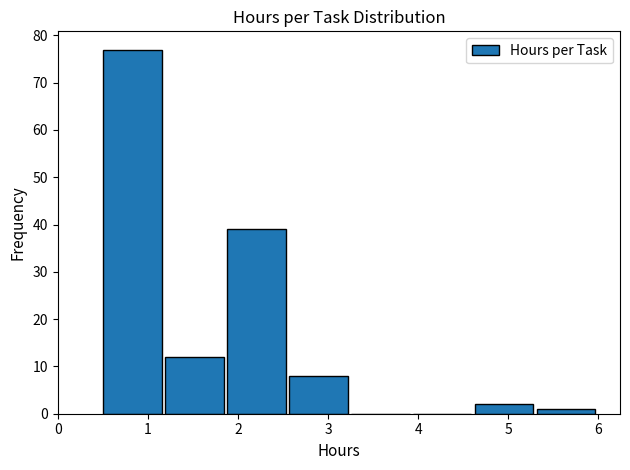

Reading left to right, transcribe this chart: for each bar, give the range it covers on the x-axis and its height. Neither the bar edges nor the heights are printed on the chart, so give them approximately, as read against the axes.

0.5 to 1.2: 77
1.2 to 1.9: 12
1.9 to 2.6: 39
2.6 to 3.3: 8
3.3 to 3.9: 0
3.9 to 4.6: 0
4.6 to 5.3: 2
5.3 to 6.0: 1